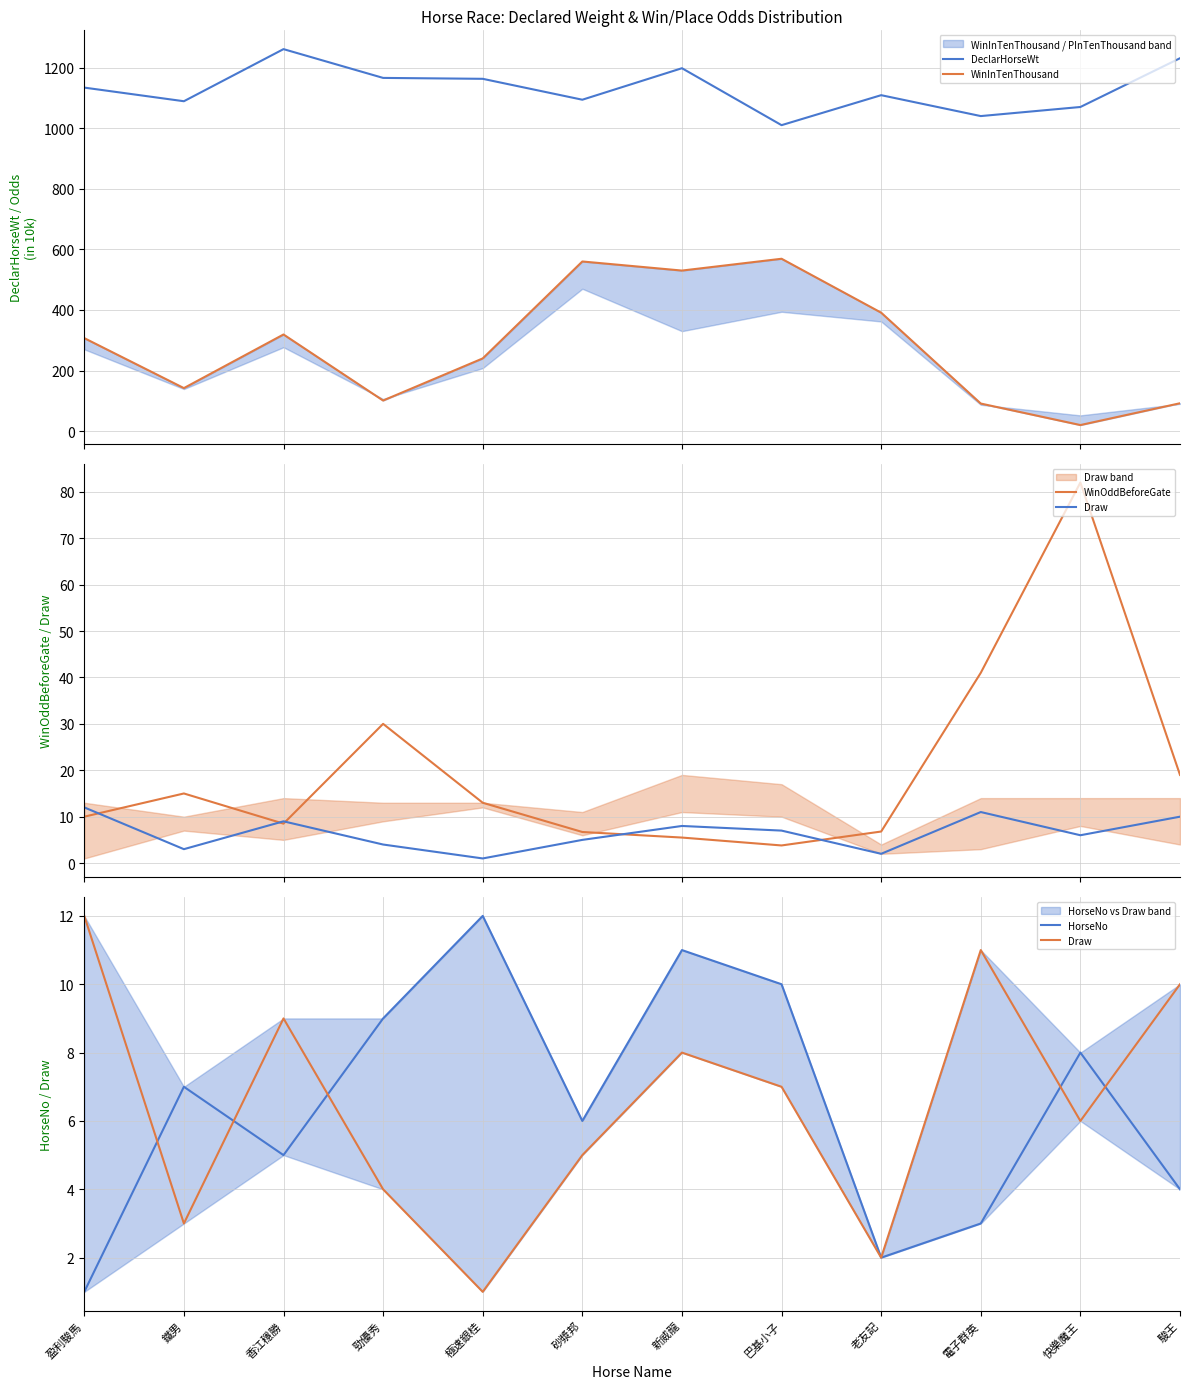

Reading left to right, transcribe all the data shown in this chart.

DeclarHorseWt: 1134.0	1089.0	1261.0	1166.0	1163.0	1094.0	1198.0	1010.0	1109.0	1040.0	1070.0	1231.0
WinInTenThousand: 307.0	142.0	319.0	101.0	240.0	560.0	530.0	569.0	391.0	91.0	20.0	92.0
WinOddBeforeGate: 10.0	15.0	8.5	30.0	13.0	6.7	5.5	3.8	6.8	41.0	82.0	19.0
Draw: 12.0	3.0	9.0	4.0	1.0	5.0	8.0	7.0	2.0	11.0	6.0	10.0
HorseNo: 1.0	7.0	5.0	9.0	12.0	6.0	11.0	10.0	2.0	3.0	8.0	4.0